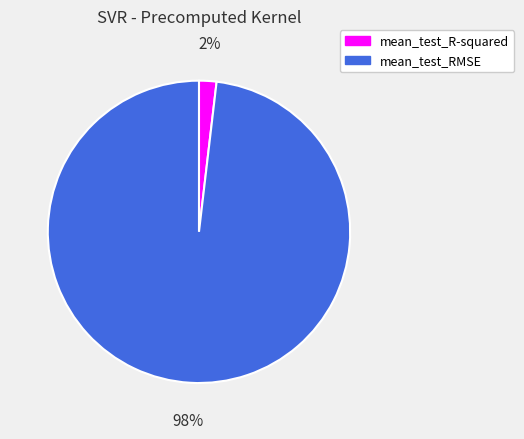

Do mean_test_R-squared and mean_test_RMSE together represent more than half of the pie?

Yes